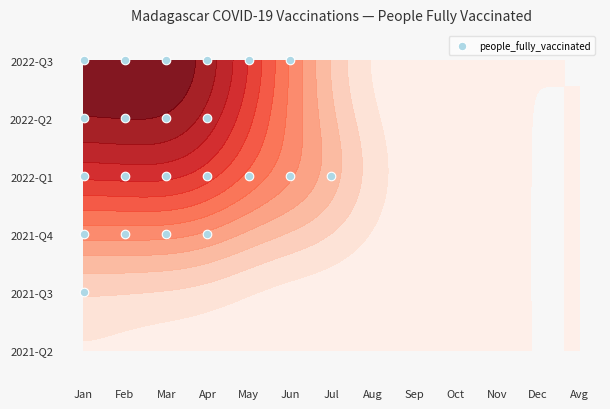

How many values are below 3?

5